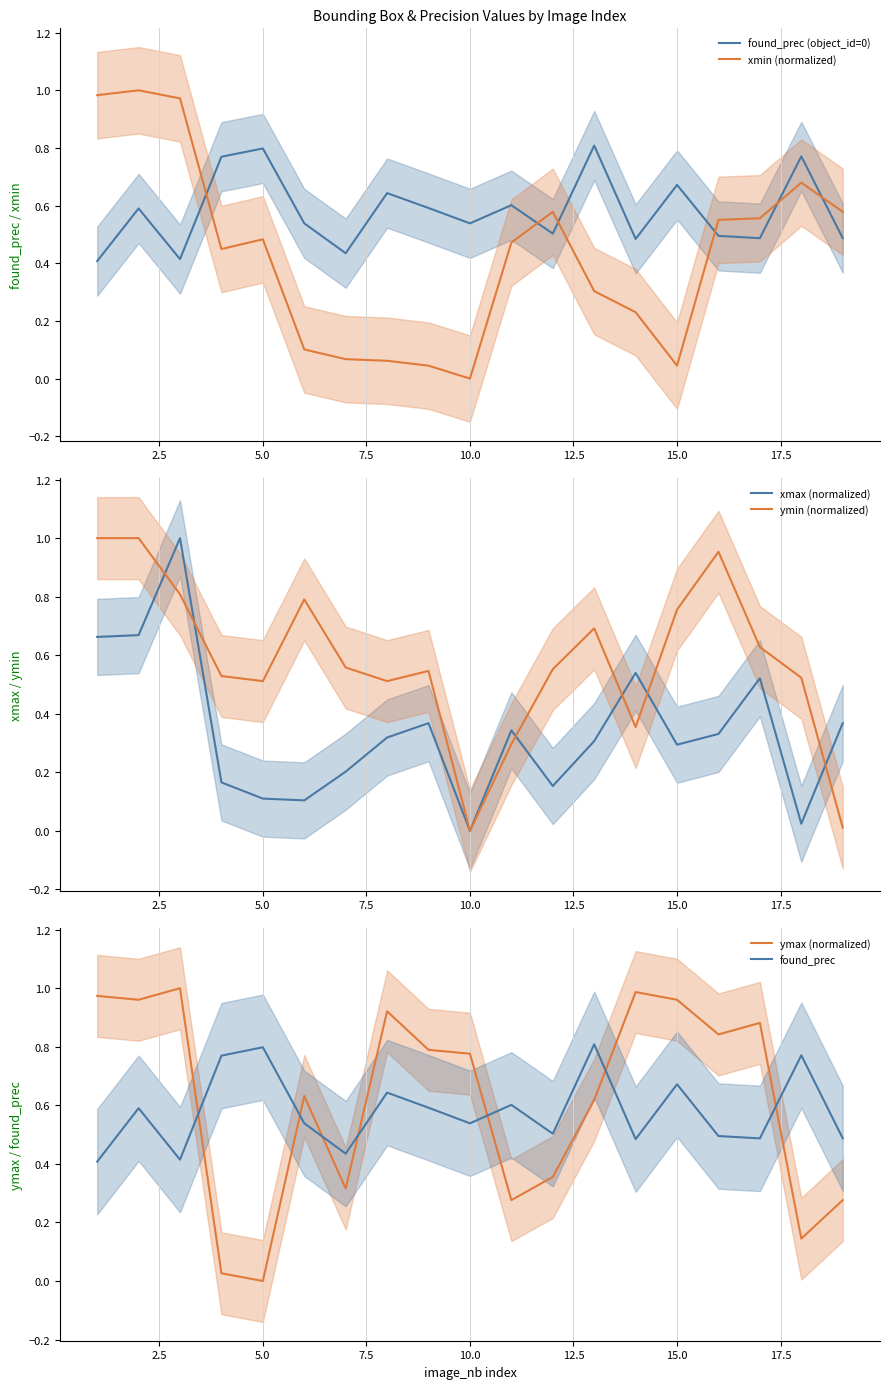

Which series ends up on top after the final intersection of xmin (normalized) and found_prec (object_id=0)?

xmin (normalized)